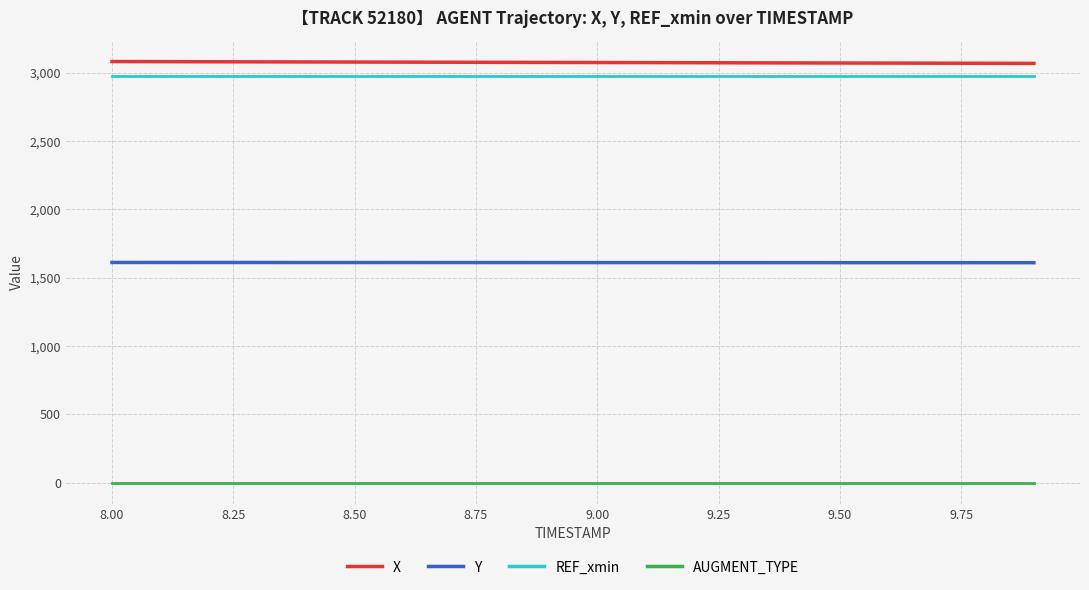

True or false: REF_xmin and X intersect in this chart.

False